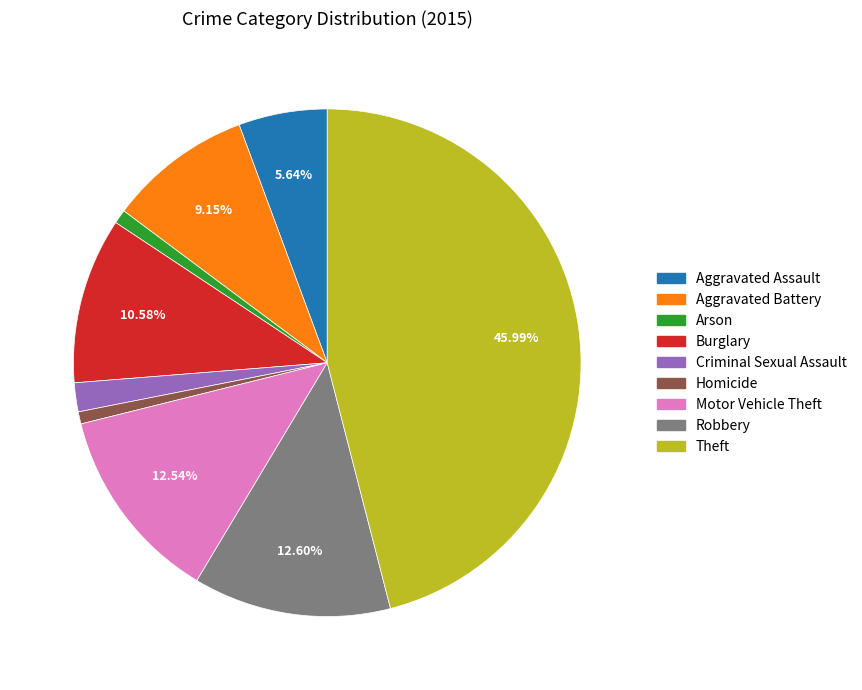

Count the number of slices in the pie.

9